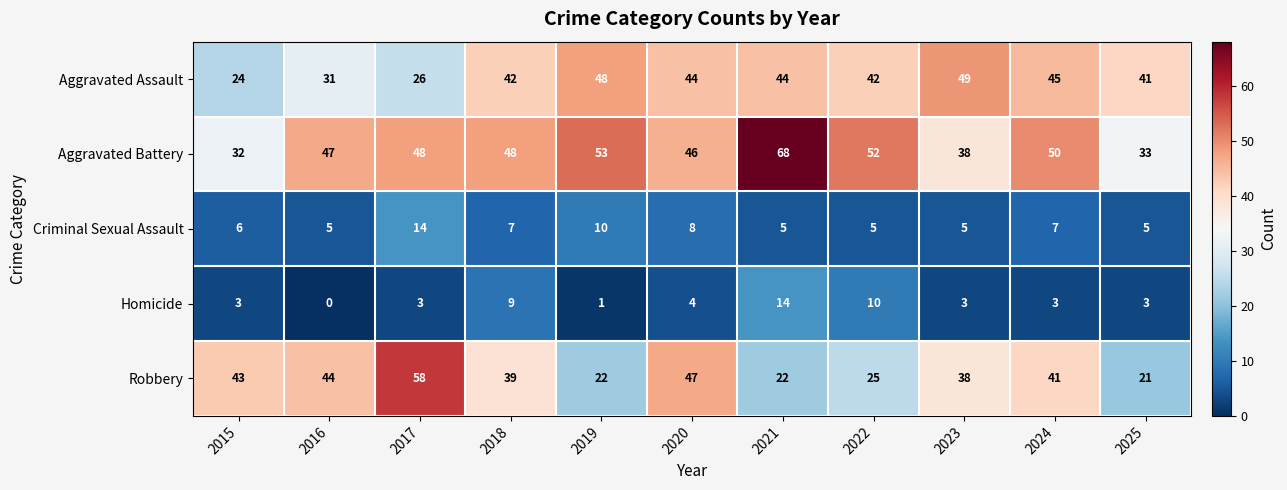

At 2018, list the series in order from largest to smallest.

Aggravated Battery, Aggravated Assault, Robbery, Homicide, Criminal Sexual Assault